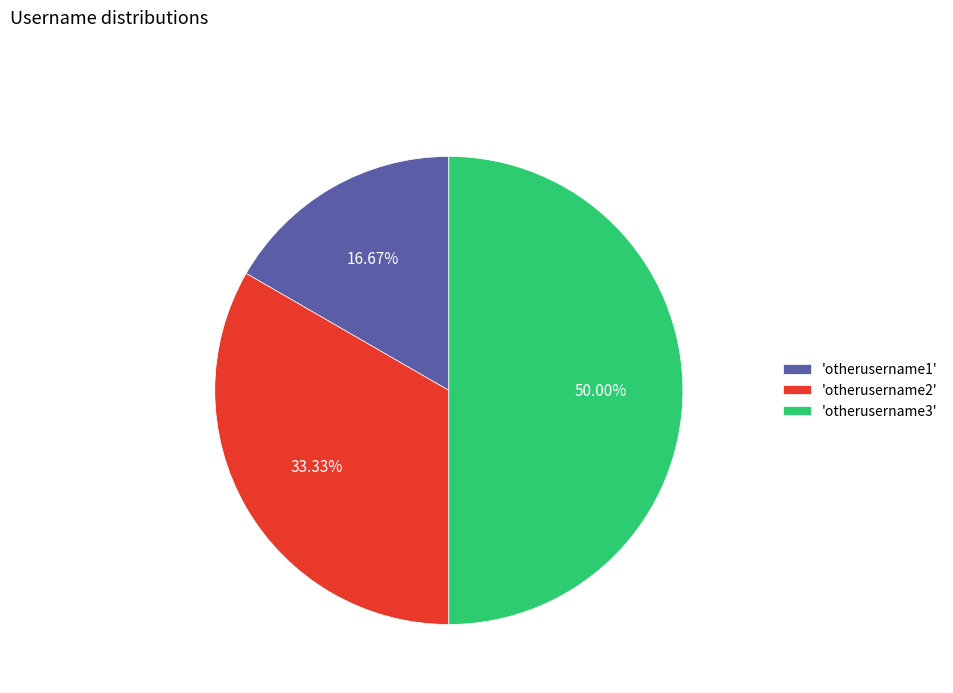

To the nearest percent, what is the average slice percentage?

33%